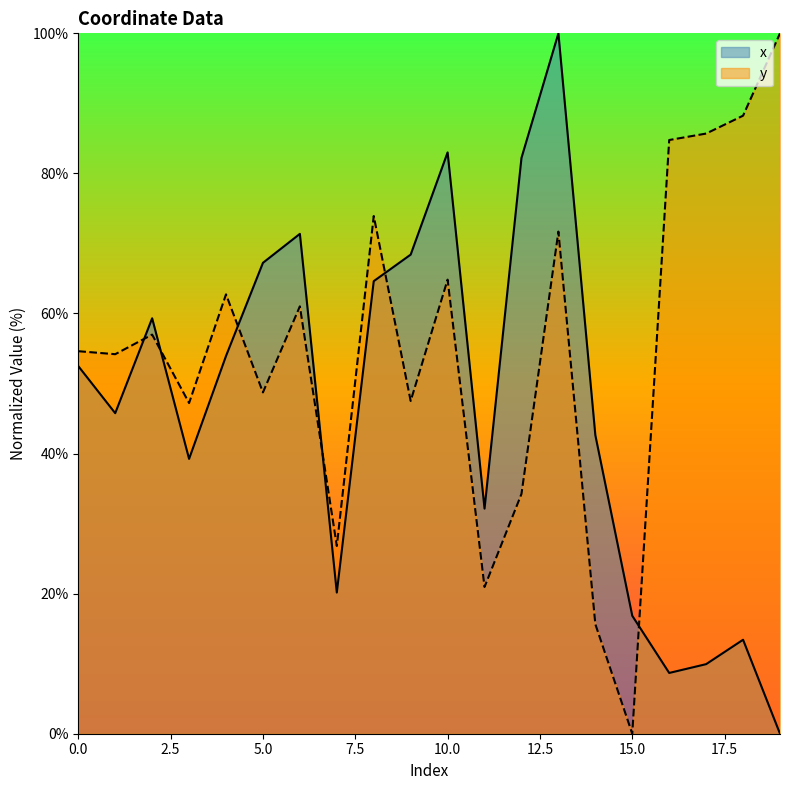

Which category has the highest value in the x series?

13